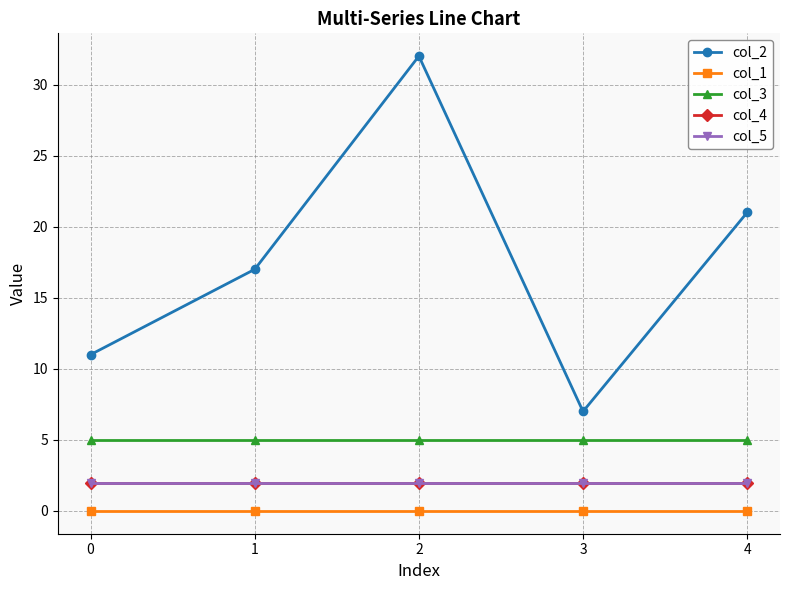

True or false: col_4 and col_1 cross at least once.

False